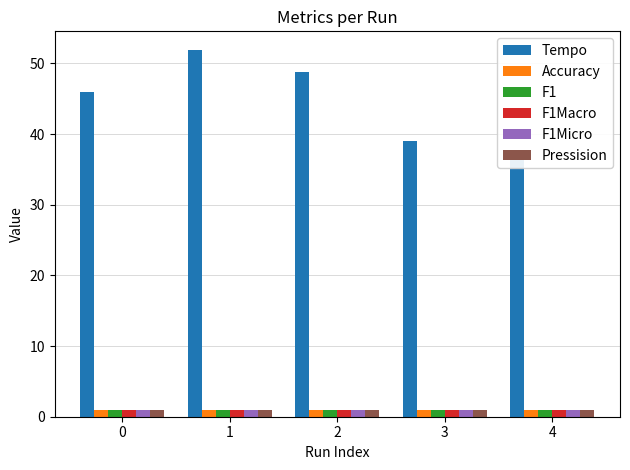

Read the F1Micro value at 3.

1.0